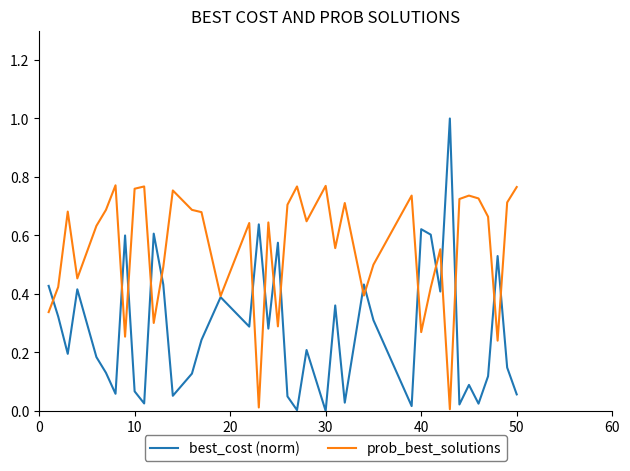

Which series has the largest total across all categories?

prob_best_solutions